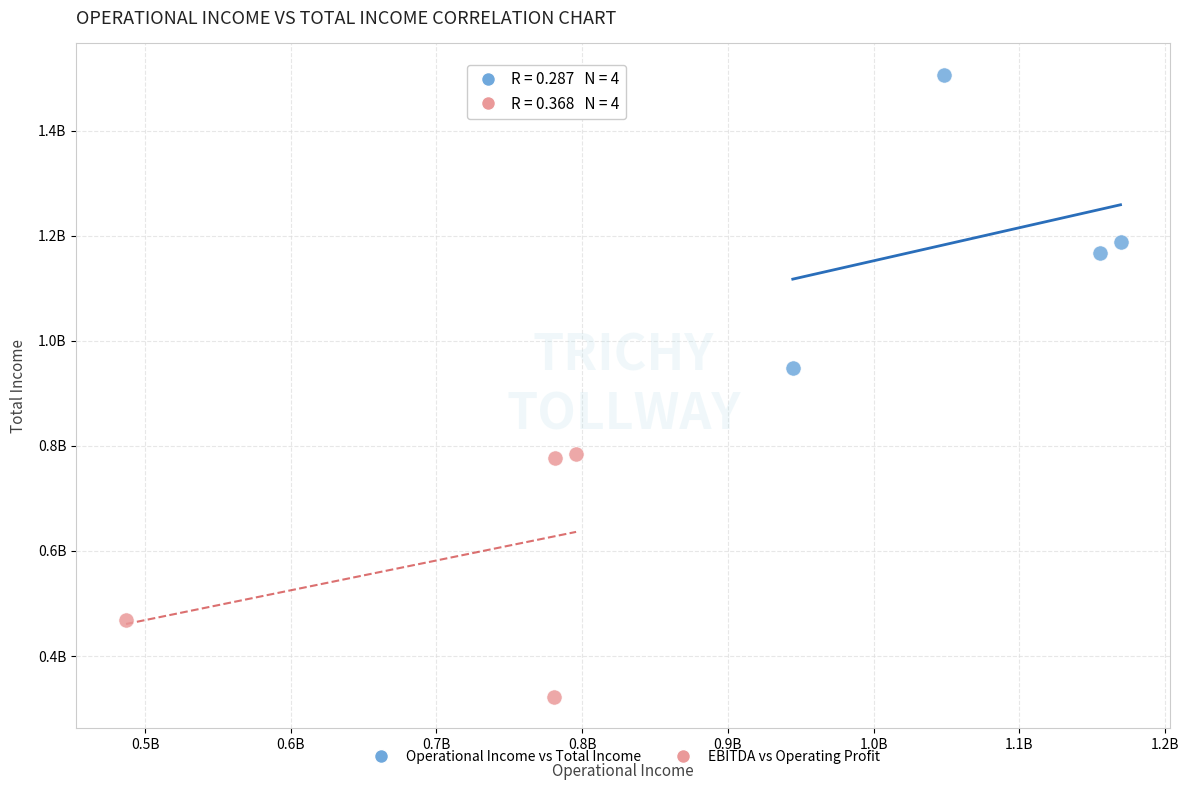

What are all the series names shown in the legend?

Operational Income vs Total Income, EBITDA vs Operating Profit